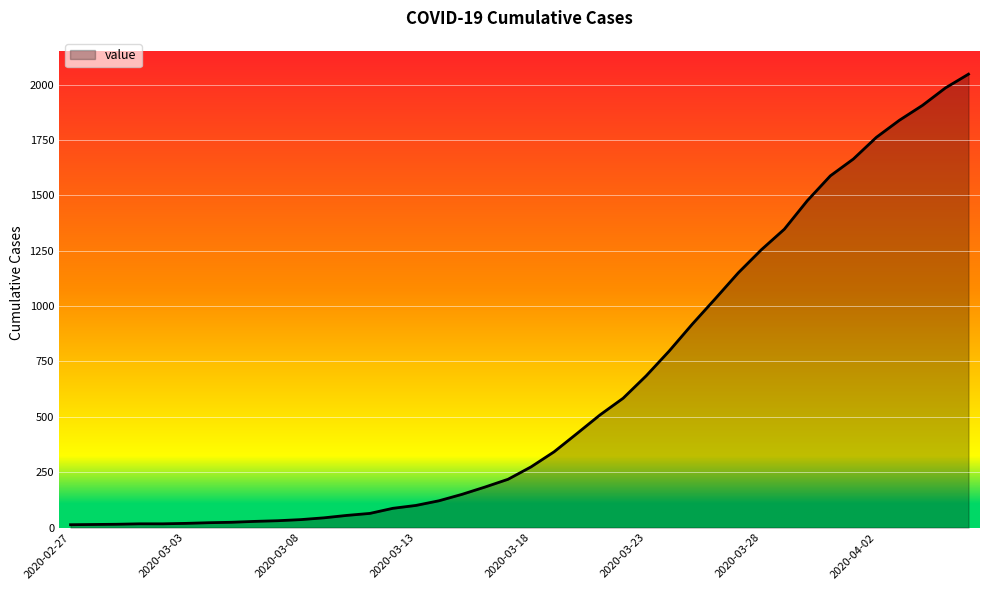

What is the sum of all values?

24843